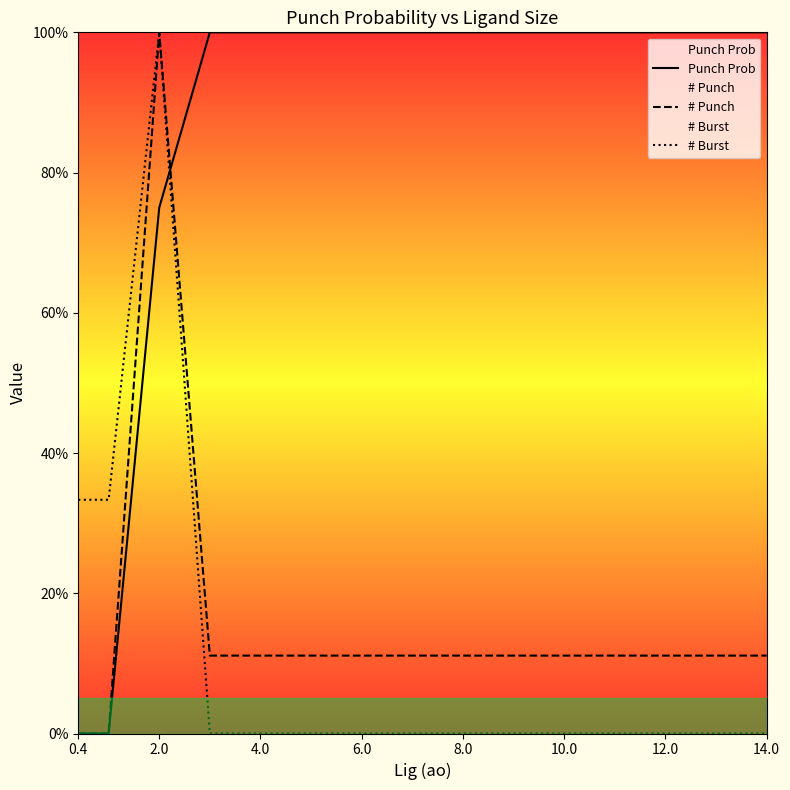

Rank the series at 4.0 from lowest to highest value.

# Burst, # Punch, Punch Prob